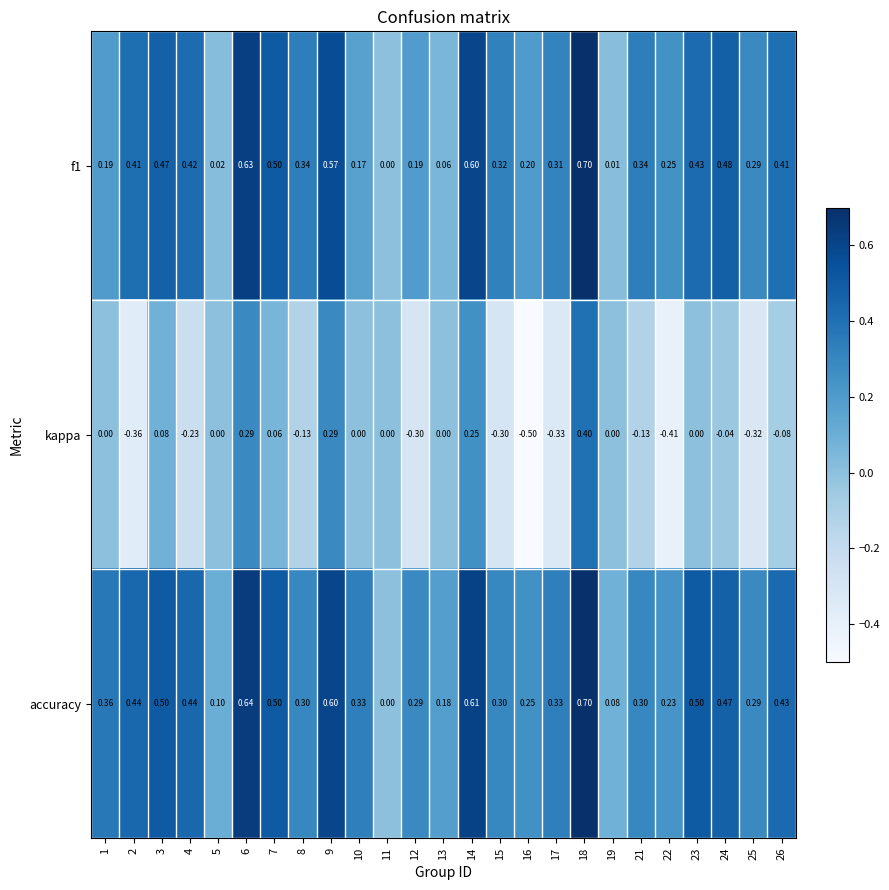

Which series has the largest total across all categories?

accuracy